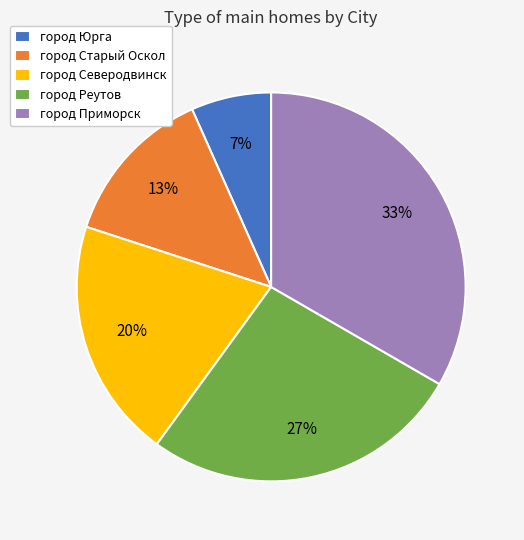

Rank the categories by value from highest to lowest.

город Приморск, город Реутов, город Северодвинск, город Старый Оскол, город Юрга